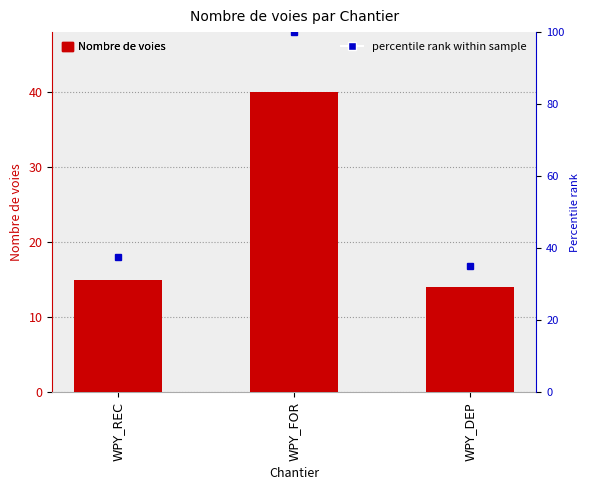

What is the sum of the values at WPY_FOR and WPY_REC?

55